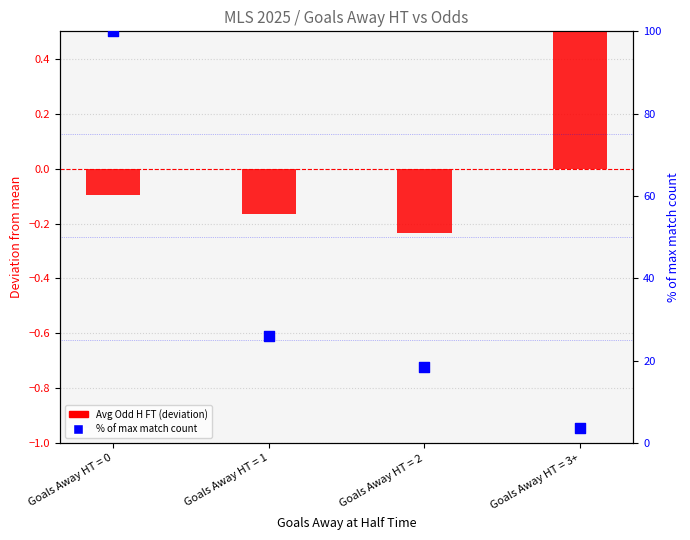

At which category is the sum across all series the highest?

Goals Away HT = 0